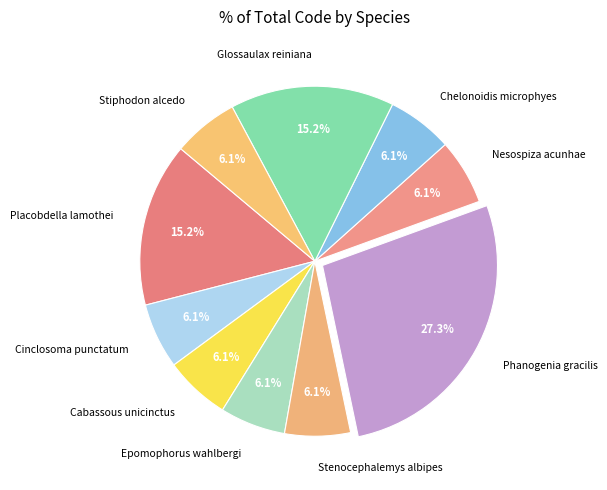

Does Cinclosoma punctatum account for over 50% of the chart?

No